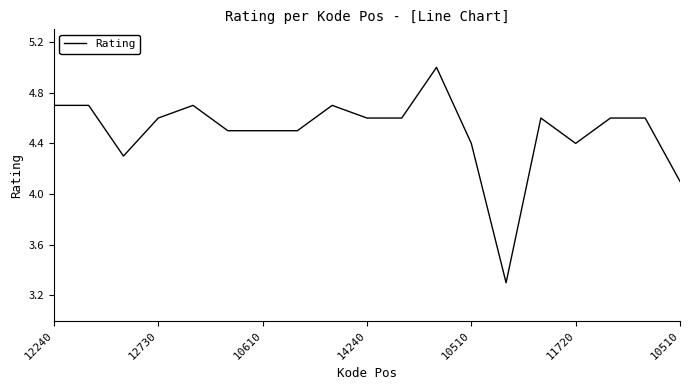

What is the difference between the maximum and minimum values?

1.7